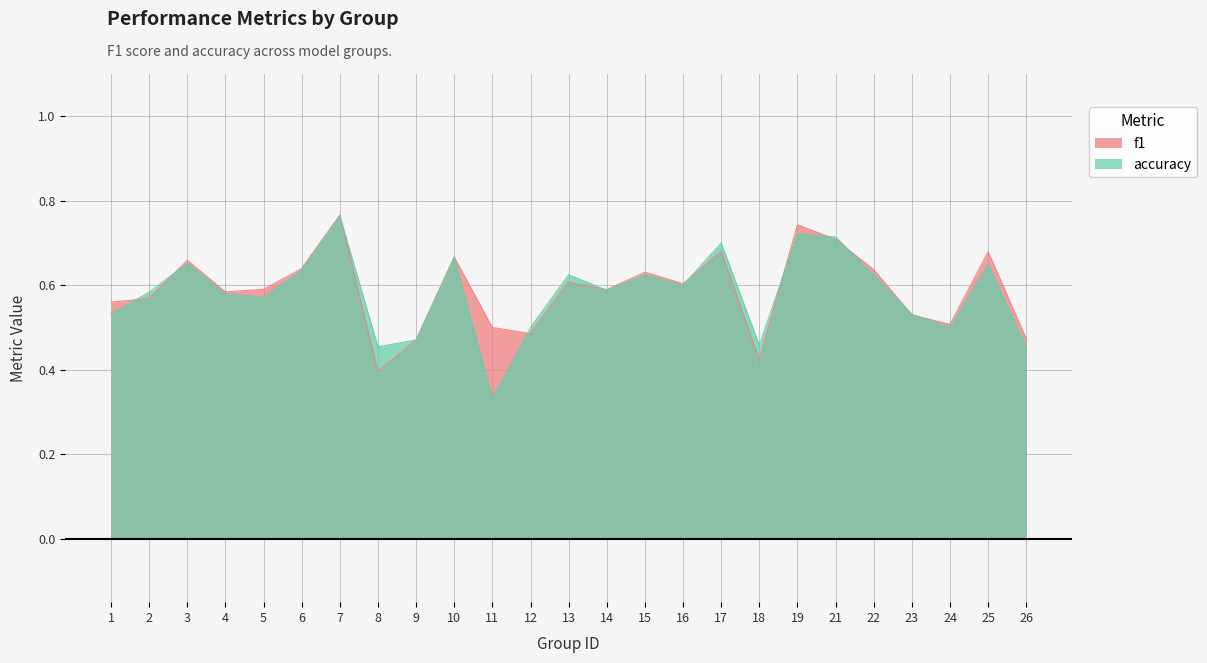

Rank the series by their maximum value, from lowest to highest.

accuracy, f1